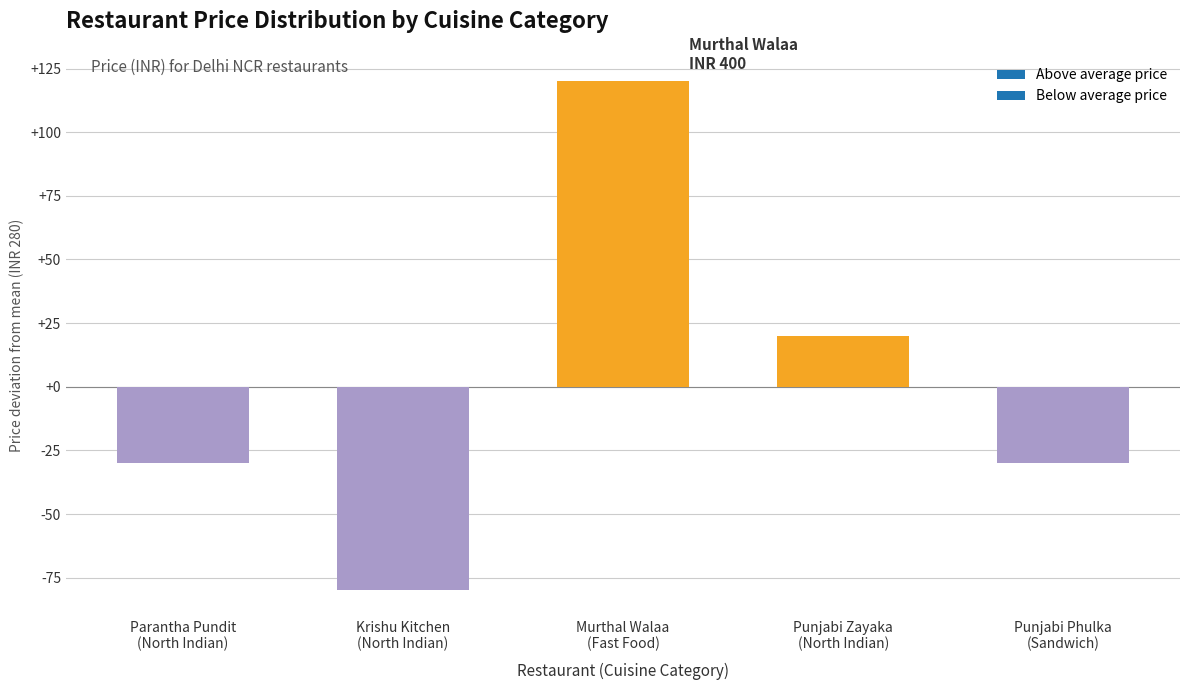

What is the difference between the second highest and second lowest values?

50